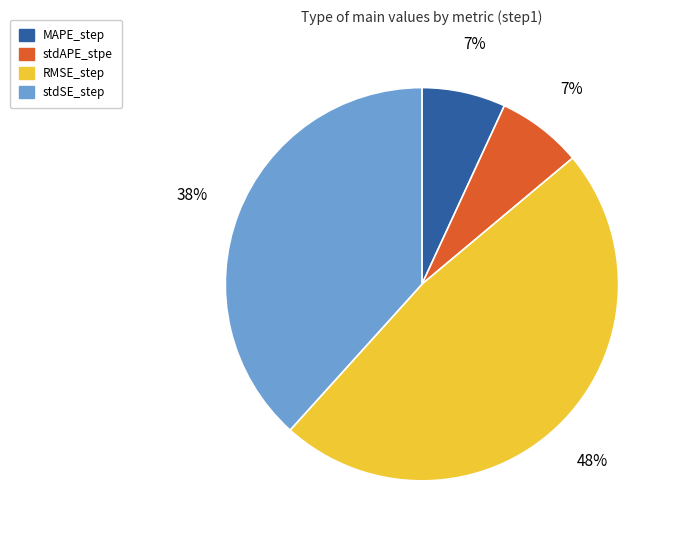

Is it true that stdSE_step is 26% of the pie?

False